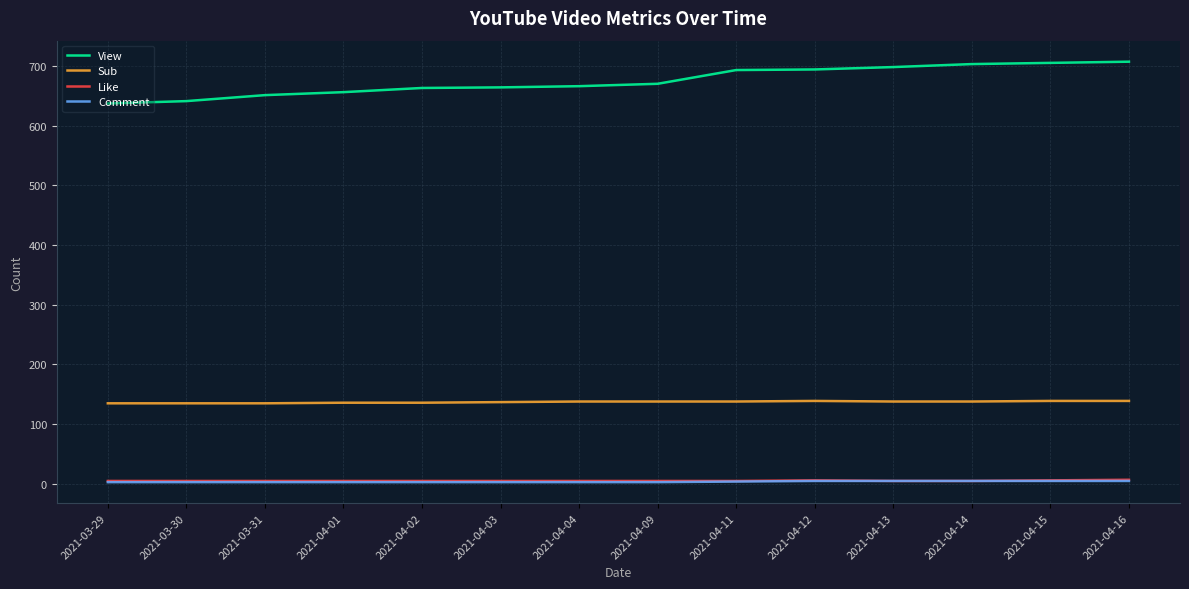

The value of Sub at 2021-03-30 is 135. True or false?

True